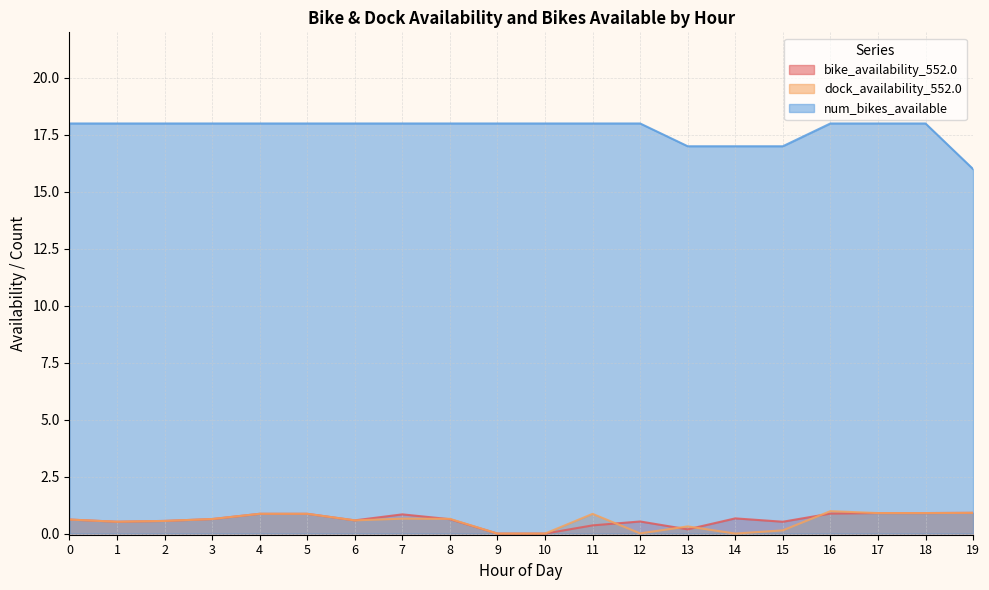

Between 10 and 13, which is larger?

13